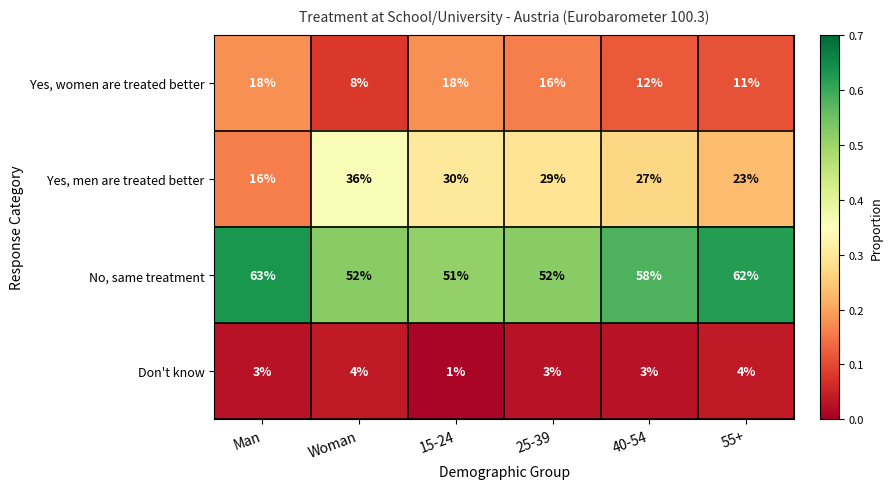

Reading right to left, list all the values displayed in this chart.

Yes, women are treated better: 11	12	16	18	8	18
Yes, men are treated better: 23	27	29	30	36	16
No, same treatment: 62	58	52	51	52	63
Don't know: 4	3	3	1	4	3